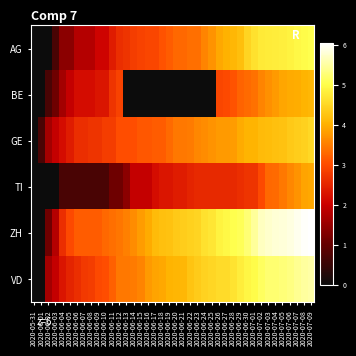

At how many categories does at least one series exceed 4?

23